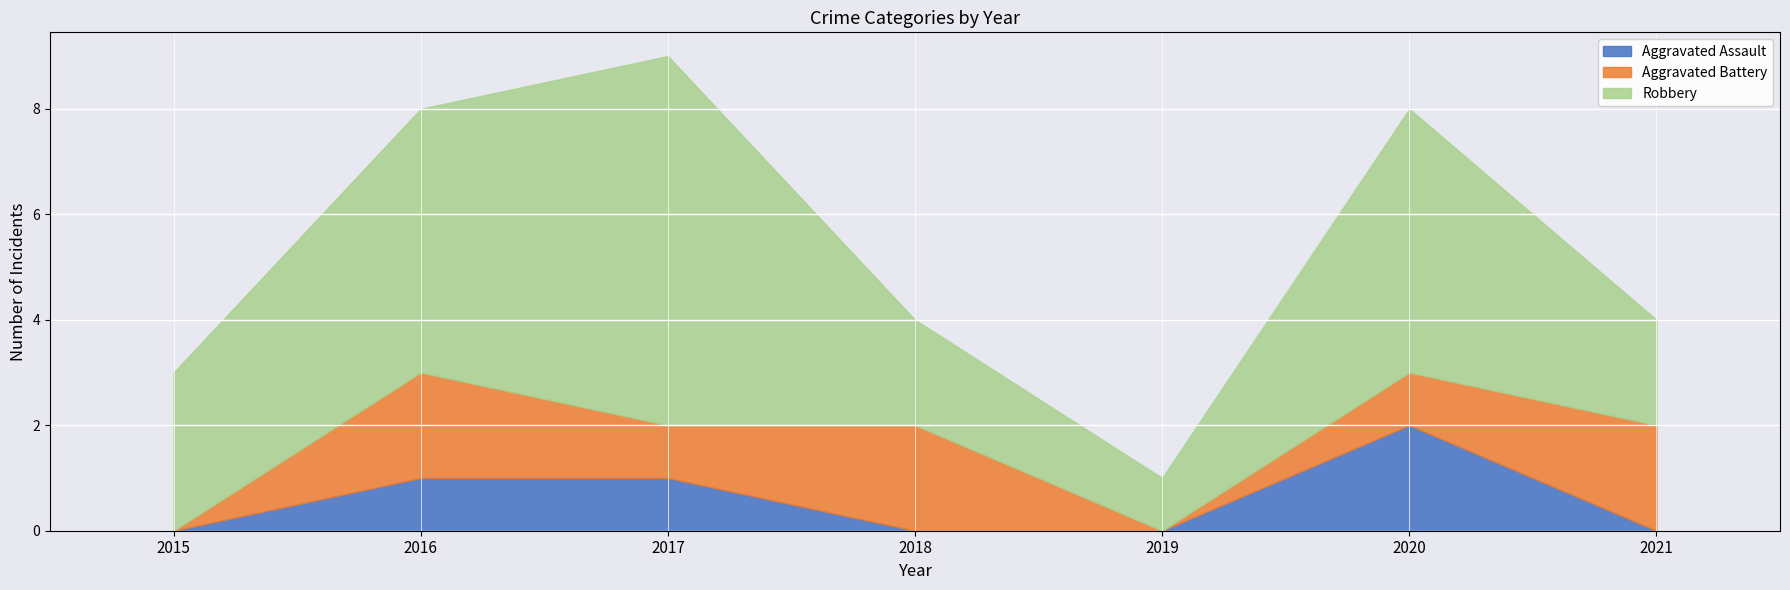

In Aggravated Battery, how many points are lower than both neighbors (excluding endpoints)?

2